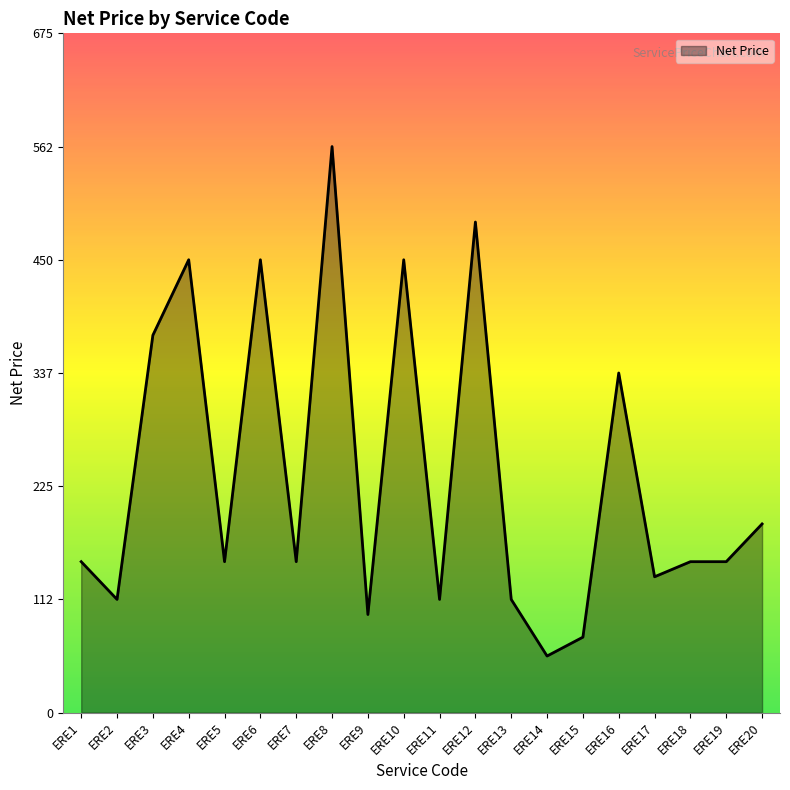

Where is the data nearest to the value 309?

ERE16